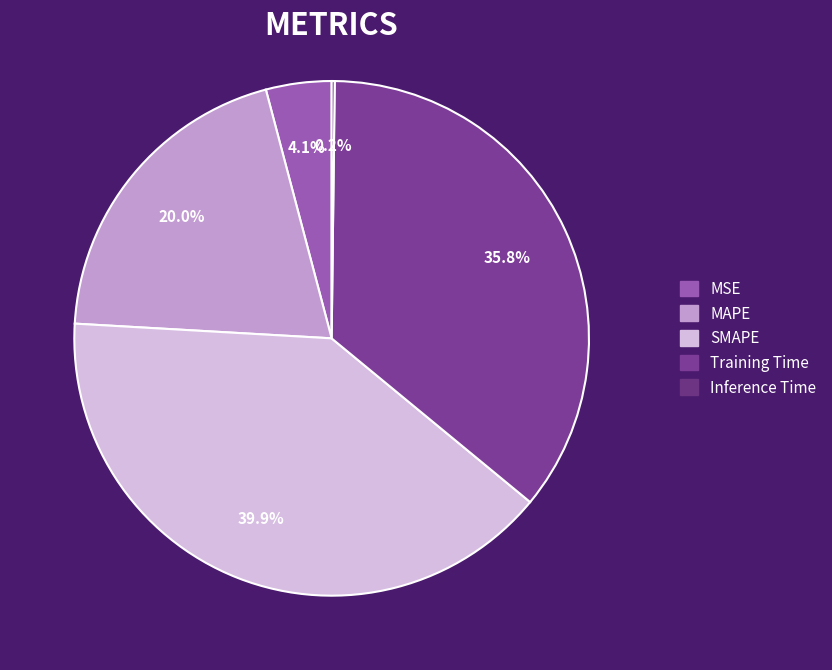

What is the largest slice in the pie chart?

SMAPE